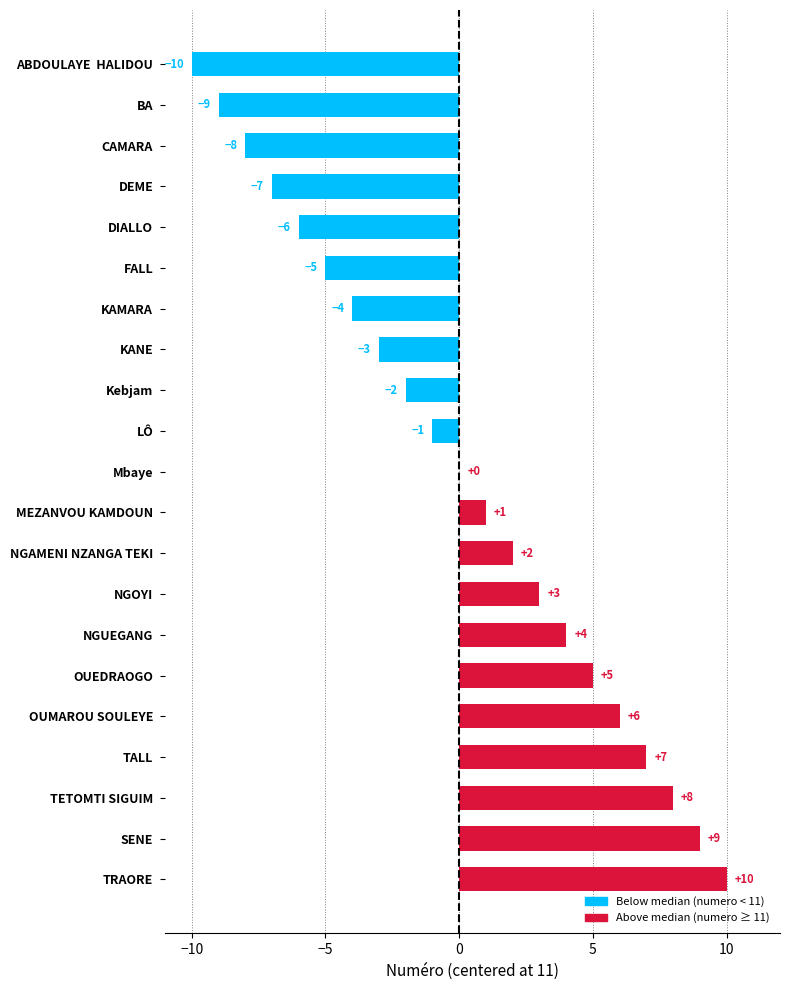

How many series are shown in this chart?

1